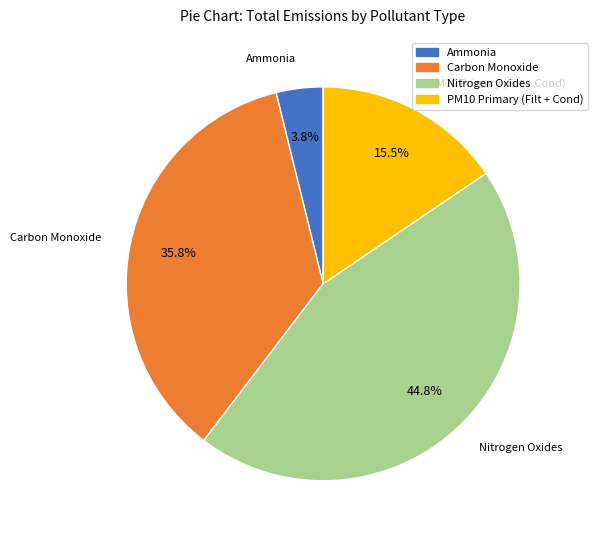

How many segments does this pie chart have?

4